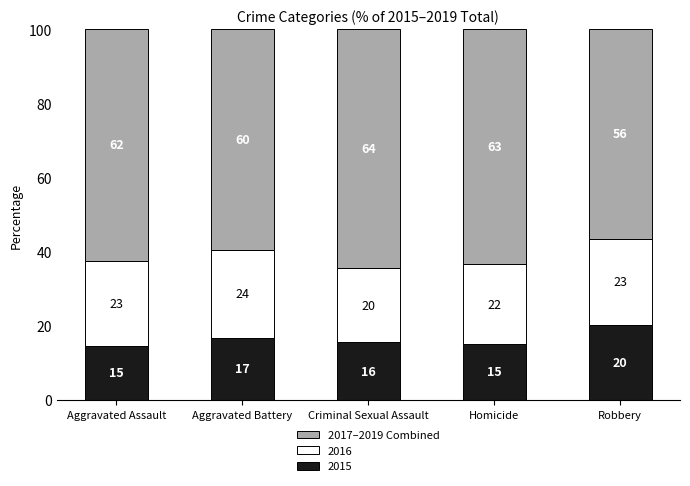

What is the label of the 4th bar from the left?

Homicide